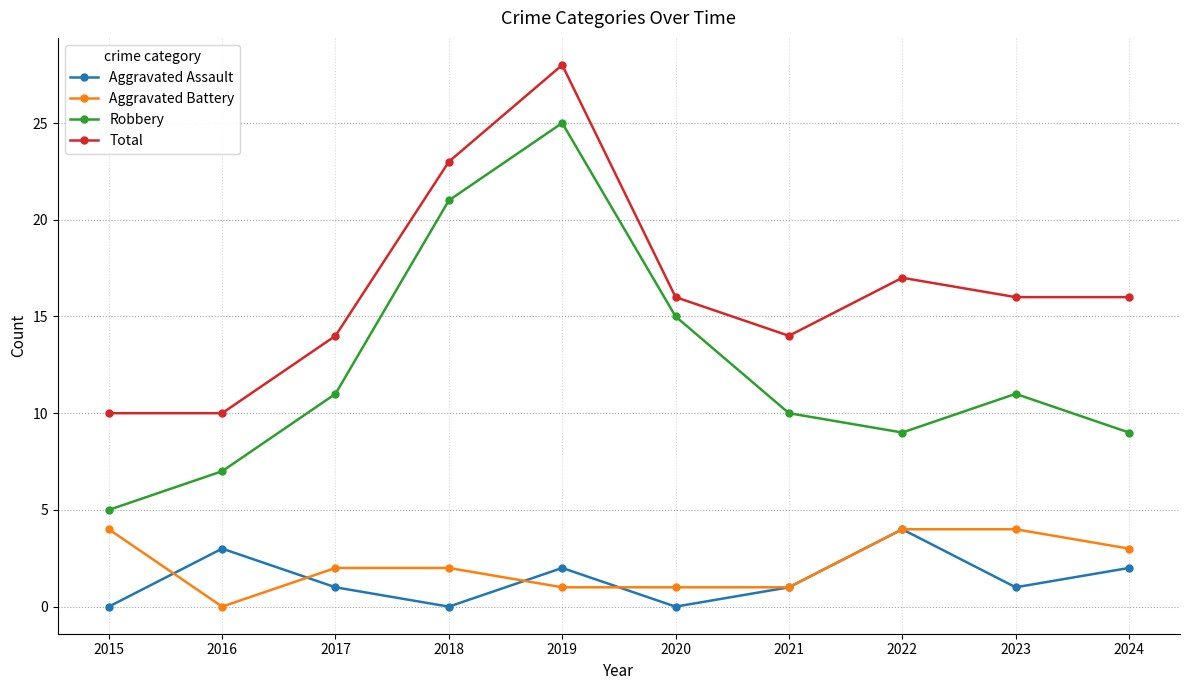

Does the chart have visible grid lines?

Yes